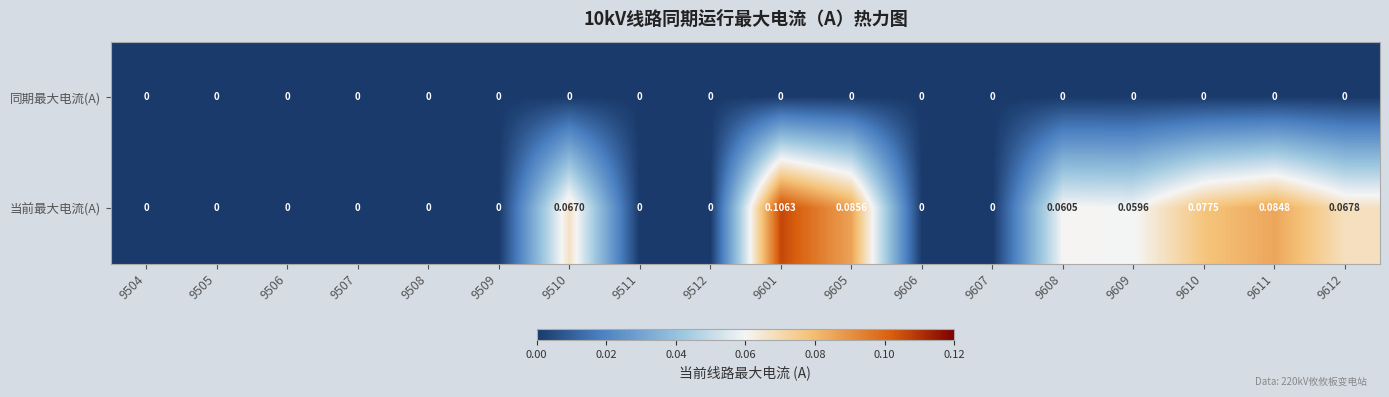

Which series has the widest spread of values?

当前最大电流(A)